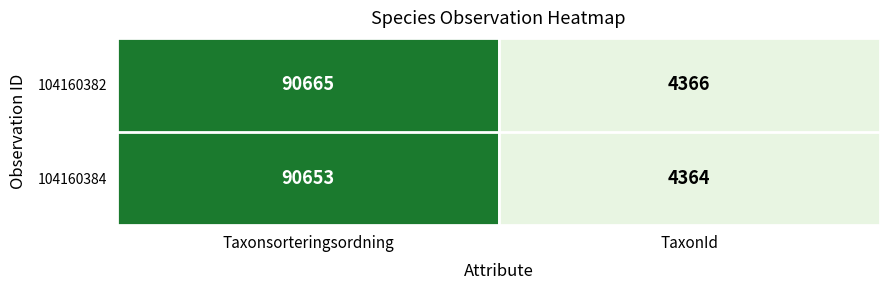

The value of 104160382 at Taxonsorteringsordning is 33924. True or false?

False